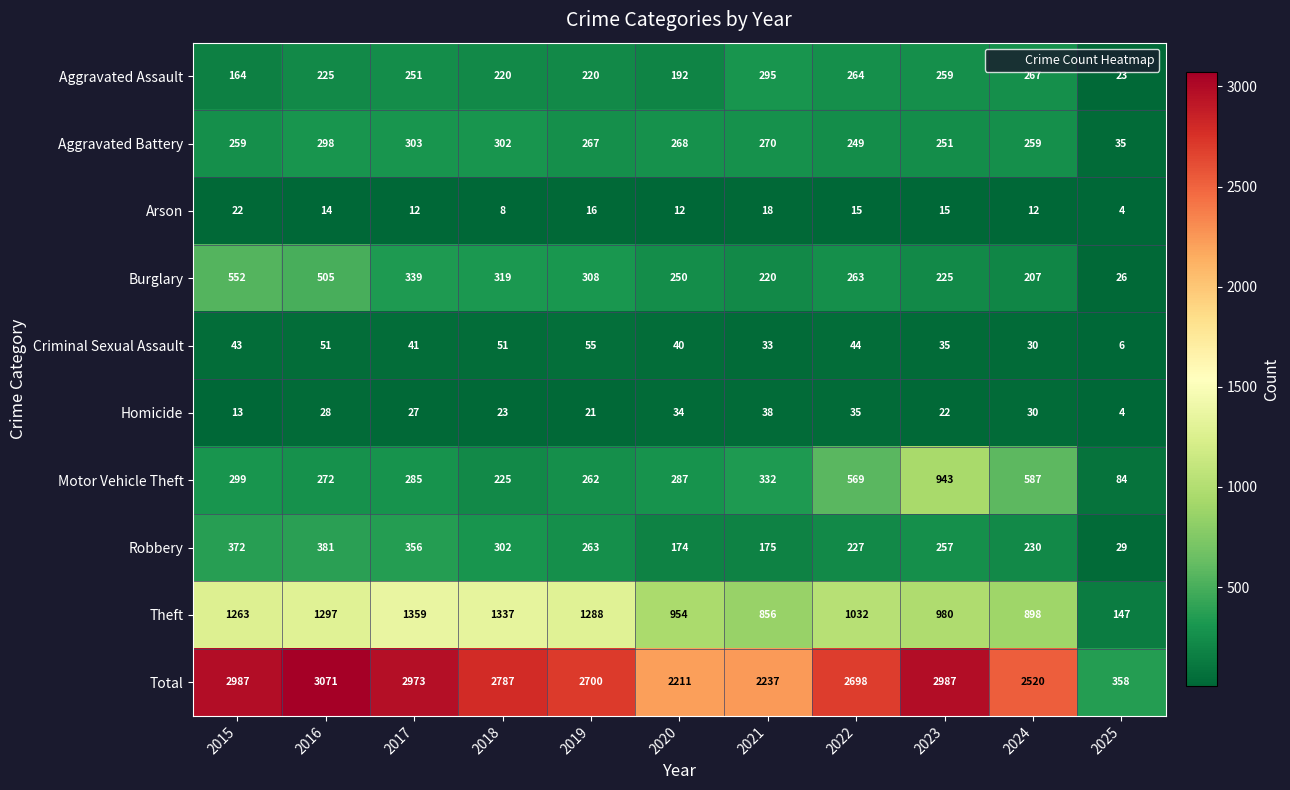

What is the minimum value shown in the chart?

4